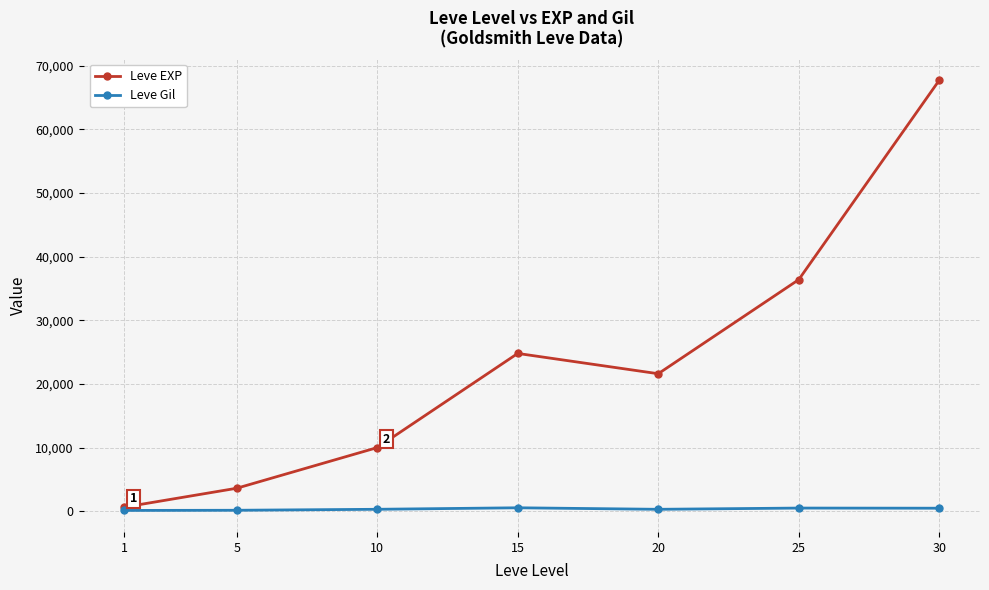

Is it true that Leve Gil equals 485 at 25?

True